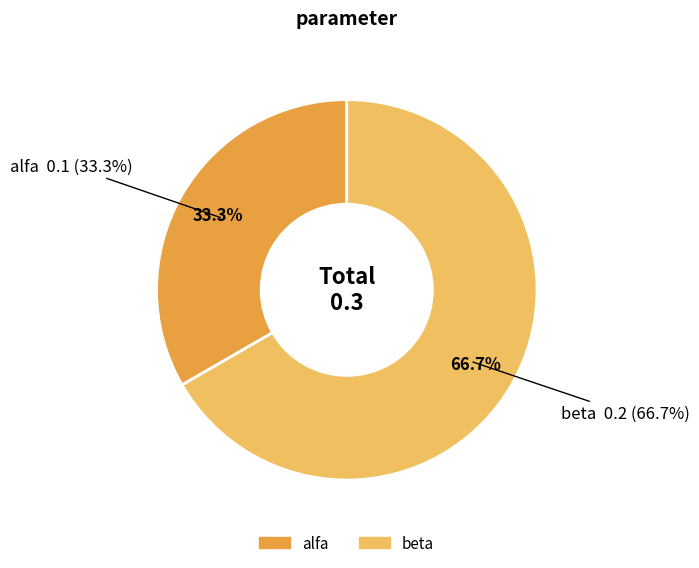

Is it true that alfa is 23% of the pie?

False